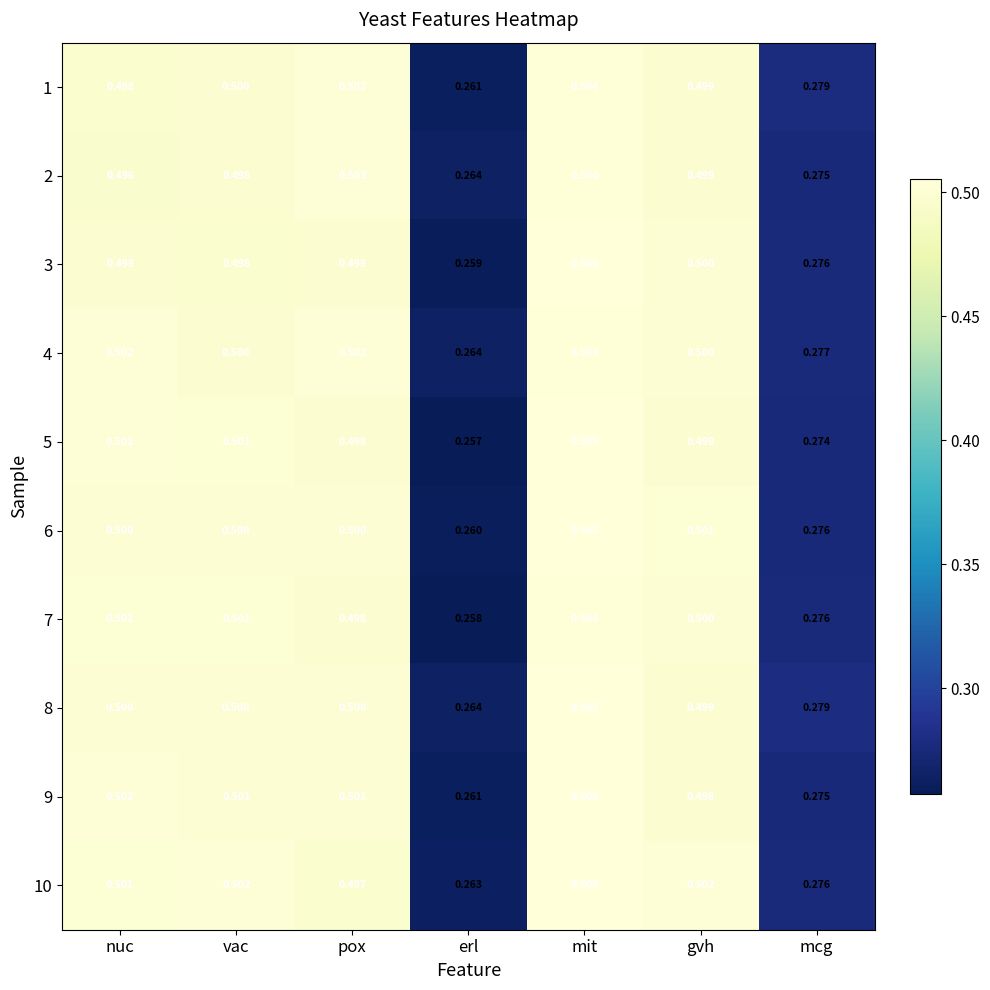

What is the total value across all series at pox?

5.0